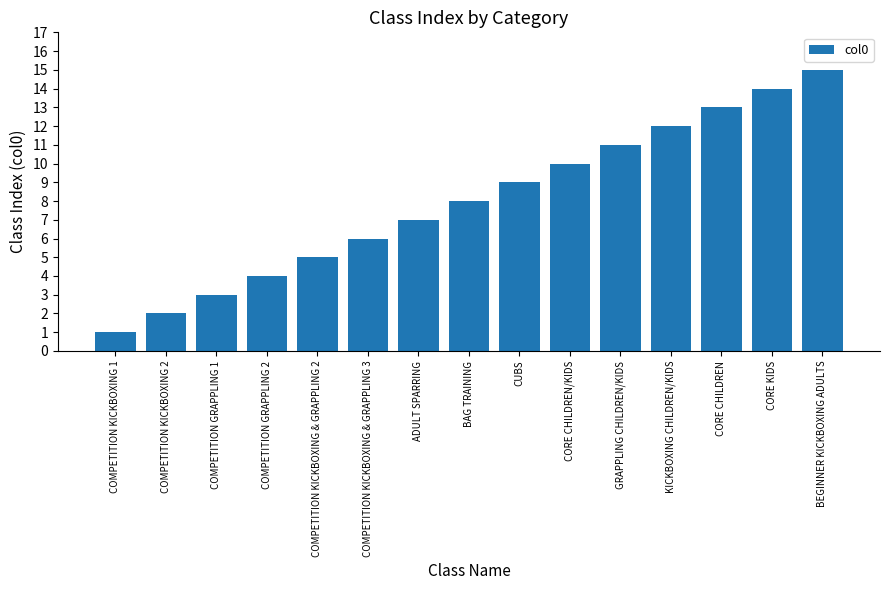

List the labels in order of value, largest first.

BEGINNER KICKBOXING ADULTS, CORE KIDS, CORE CHILDREN, KICKBOXING CHILDREN/KIDS, GRAPPLING CHILDREN/KIDS, CORE CHILDREN/KIDS, CUBS, BAG TRAINING, ADULT SPARRING, COMPETITION KICKBOXING & GRAPPLING 3, COMPETITION KICKBOXING & GRAPPLING 2, COMPETITION GRAPPLING 2, COMPETITION GRAPPLING 1, COMPETITION KICKBOXING 2, COMPETITION KICKBOXING 1